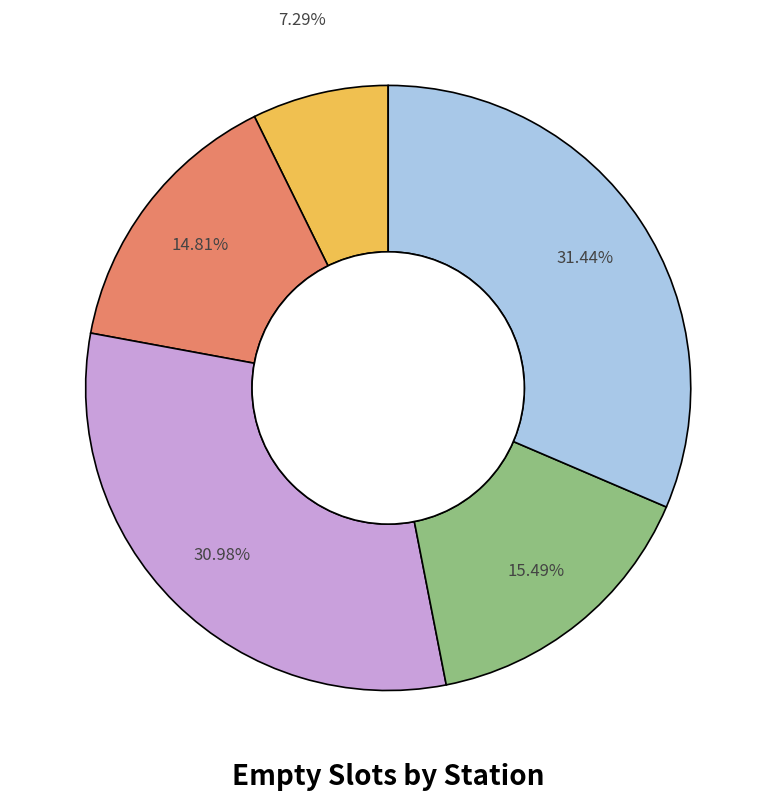

Is there any slice that represents more than half of the pie?

No